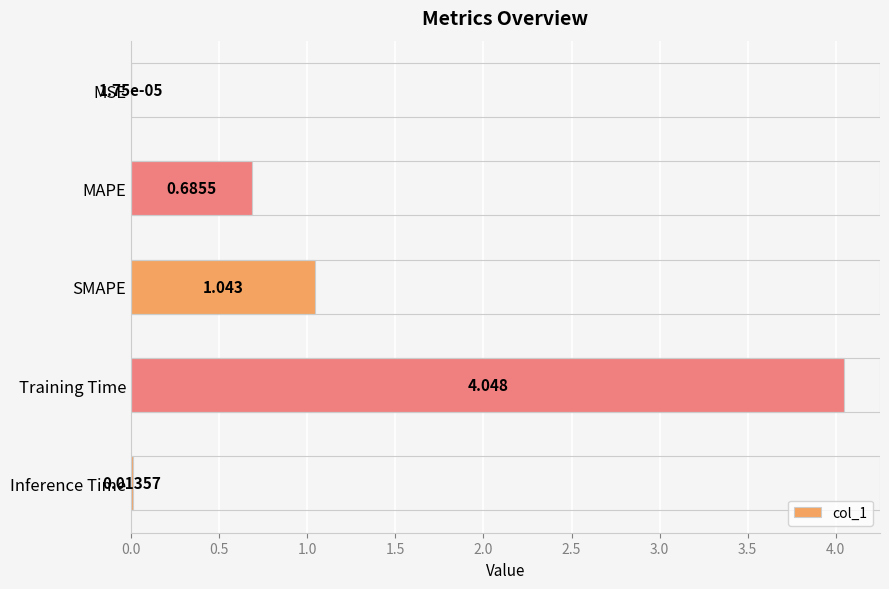

Are the bars horizontal?

Yes